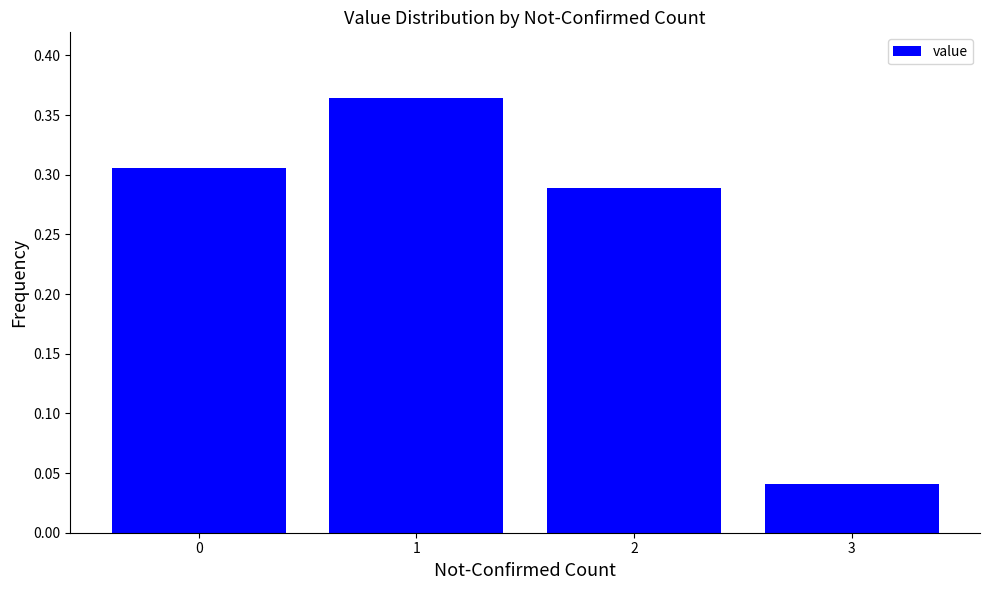

How many categories are shown in the chart?

4